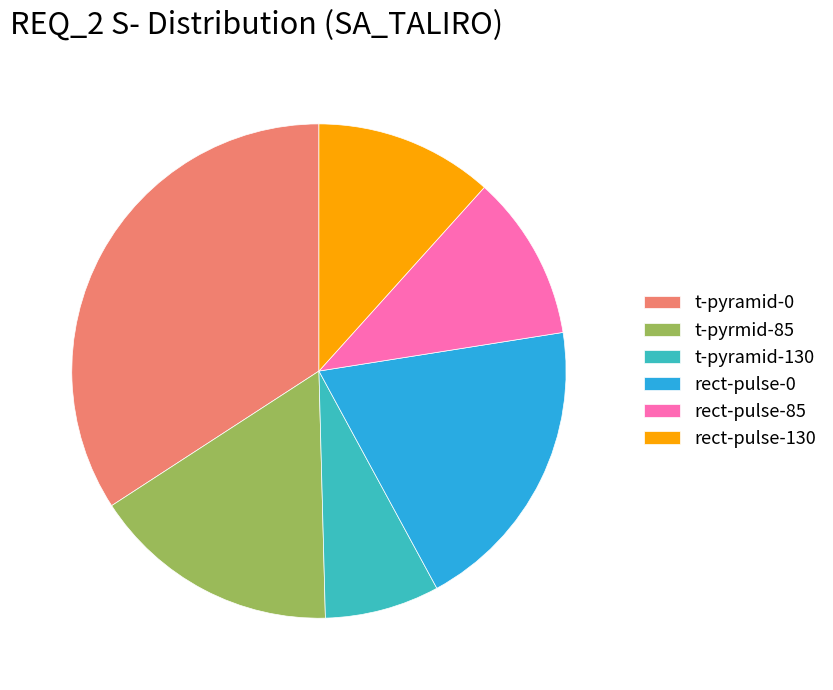

Which has a higher value, t-pyramid-130 or rect-pulse-0?

rect-pulse-0